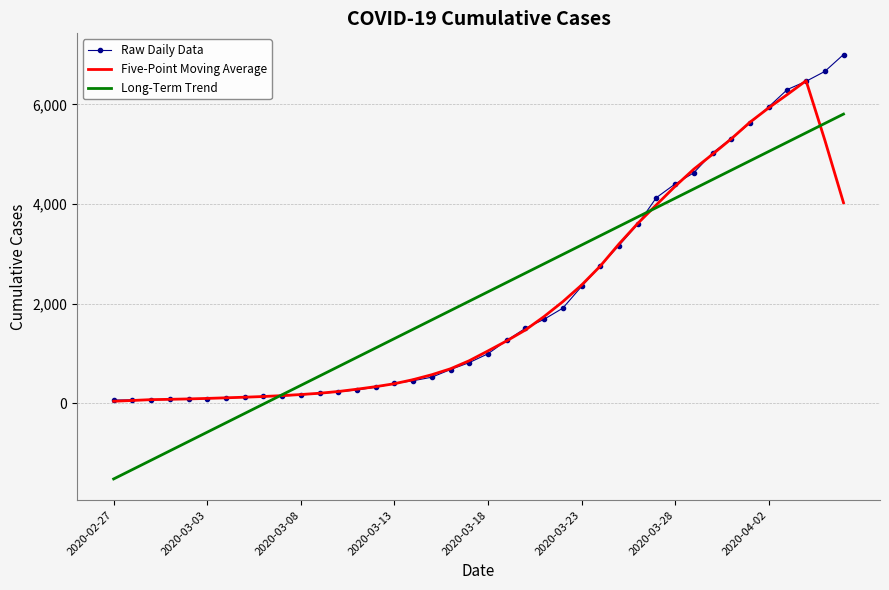

What is the maximum value for Five-Point Moving Average?

6477.2